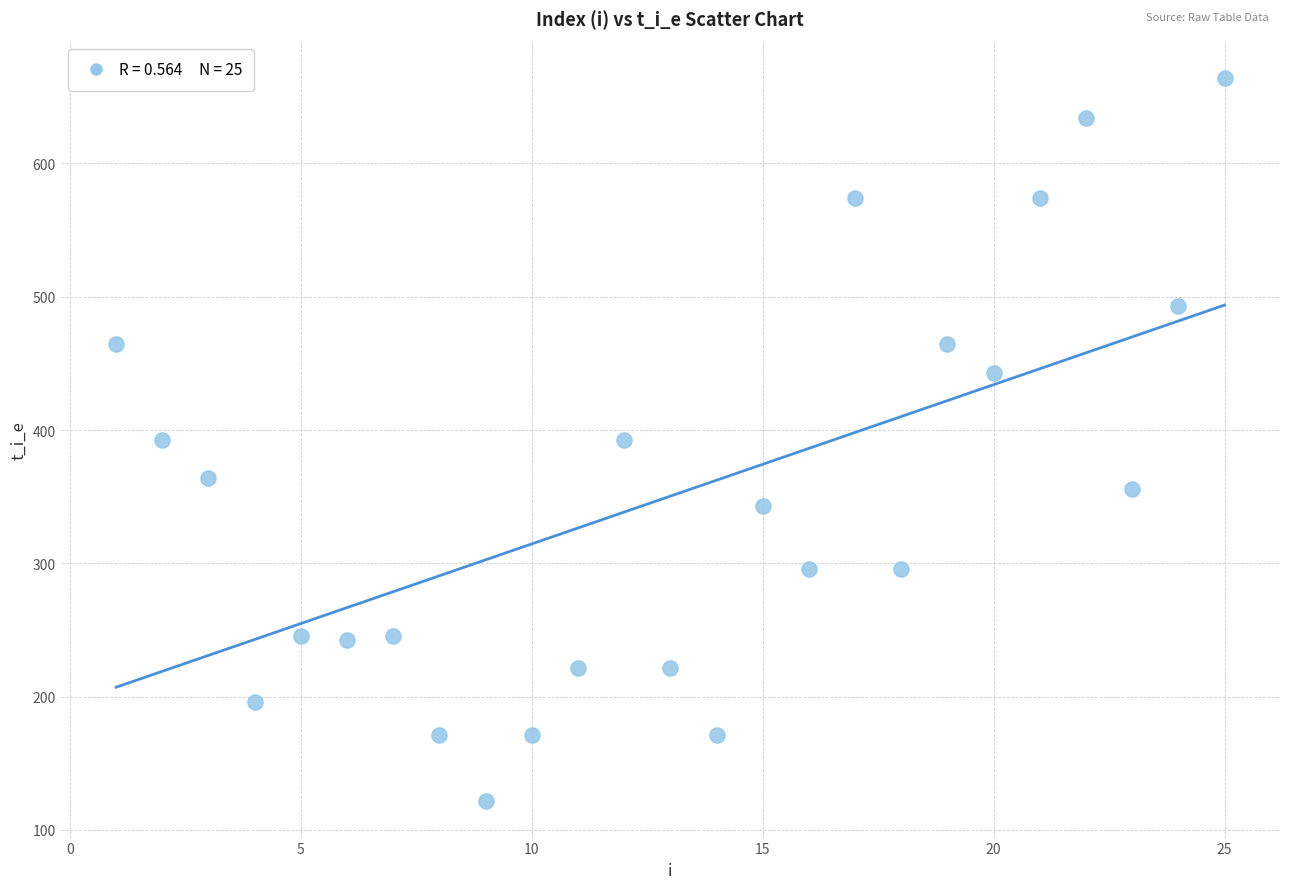

What is the range of X values (max minus min)?

24.0